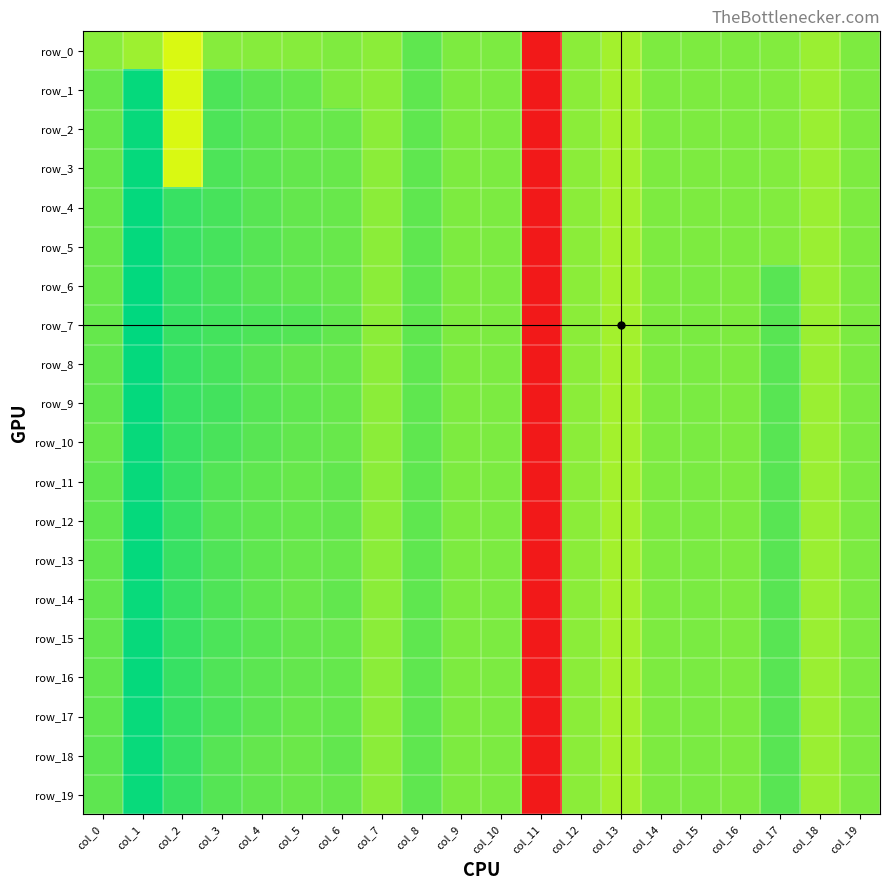

At which label does row_16 reach its minimum?

col_11